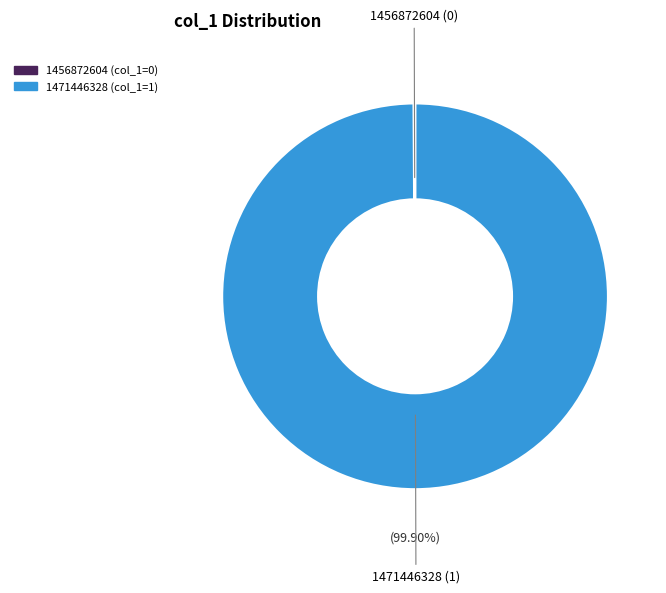

Is there a majority slice in this chart?

Yes